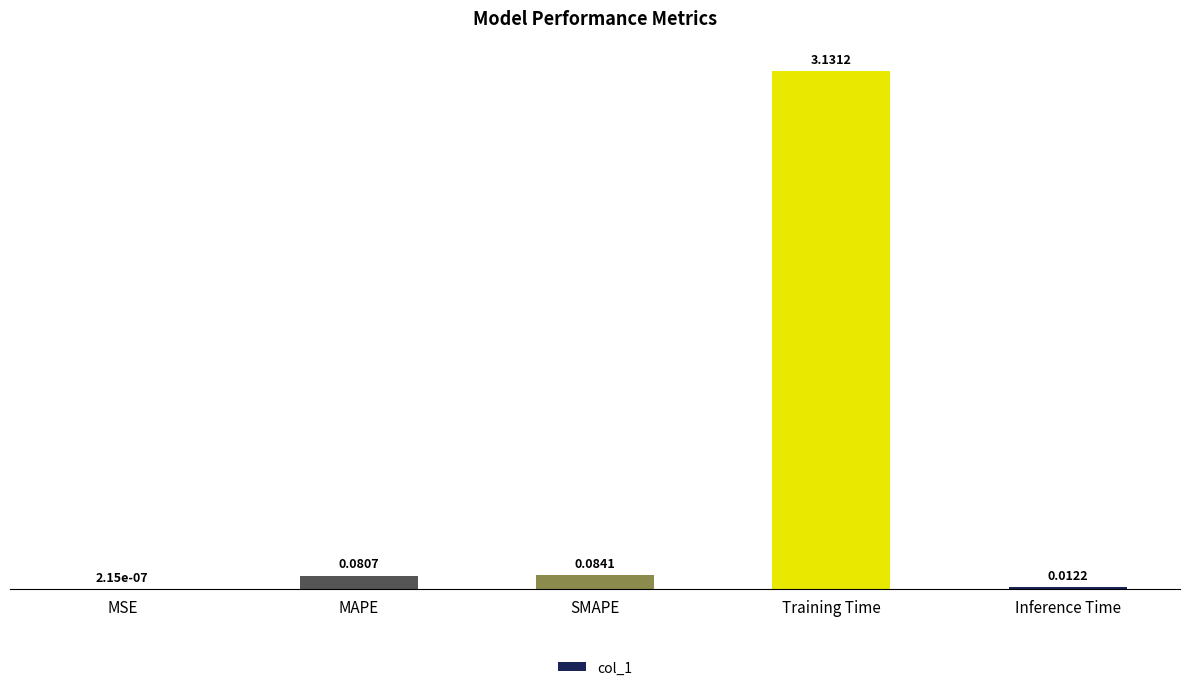

Where is the data nearest to the value 1?

SMAPE